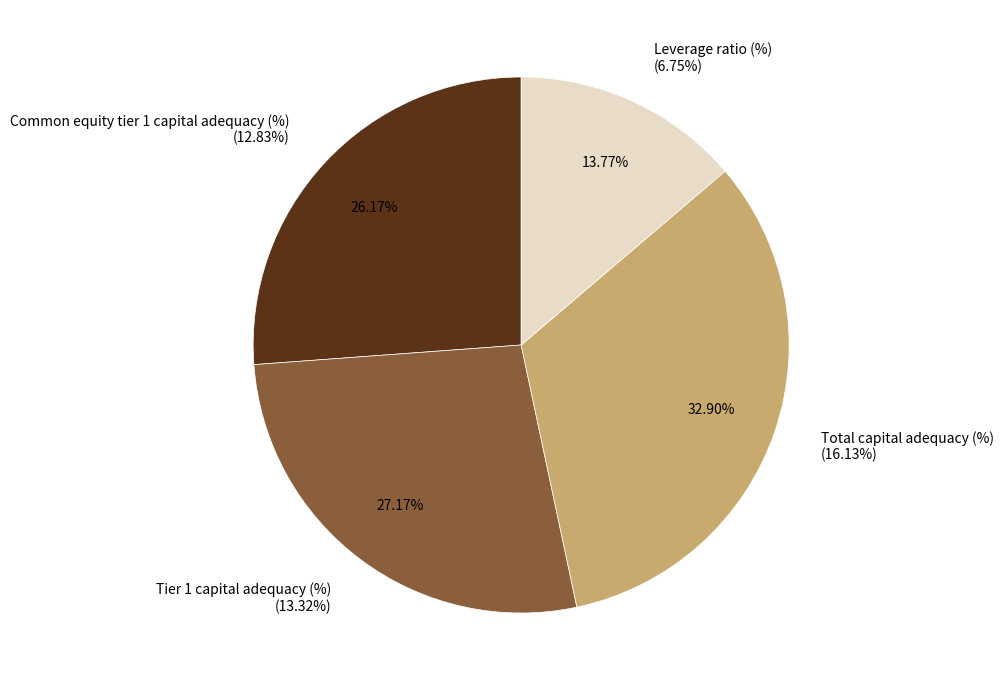

What percentage is the Total capital adequacy (%) slice, to the nearest percent?

33%